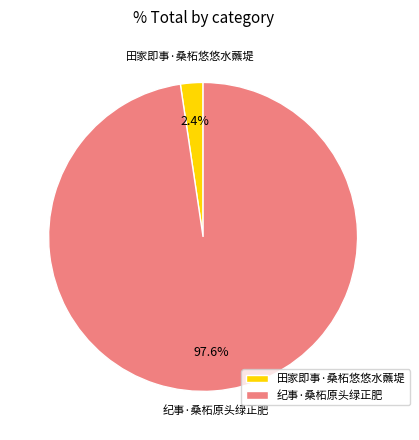

Between 田家即事·桑柘悠悠水蘸堤 and 纪事·桑柘原头绿正肥, which is larger?

纪事·桑柘原头绿正肥